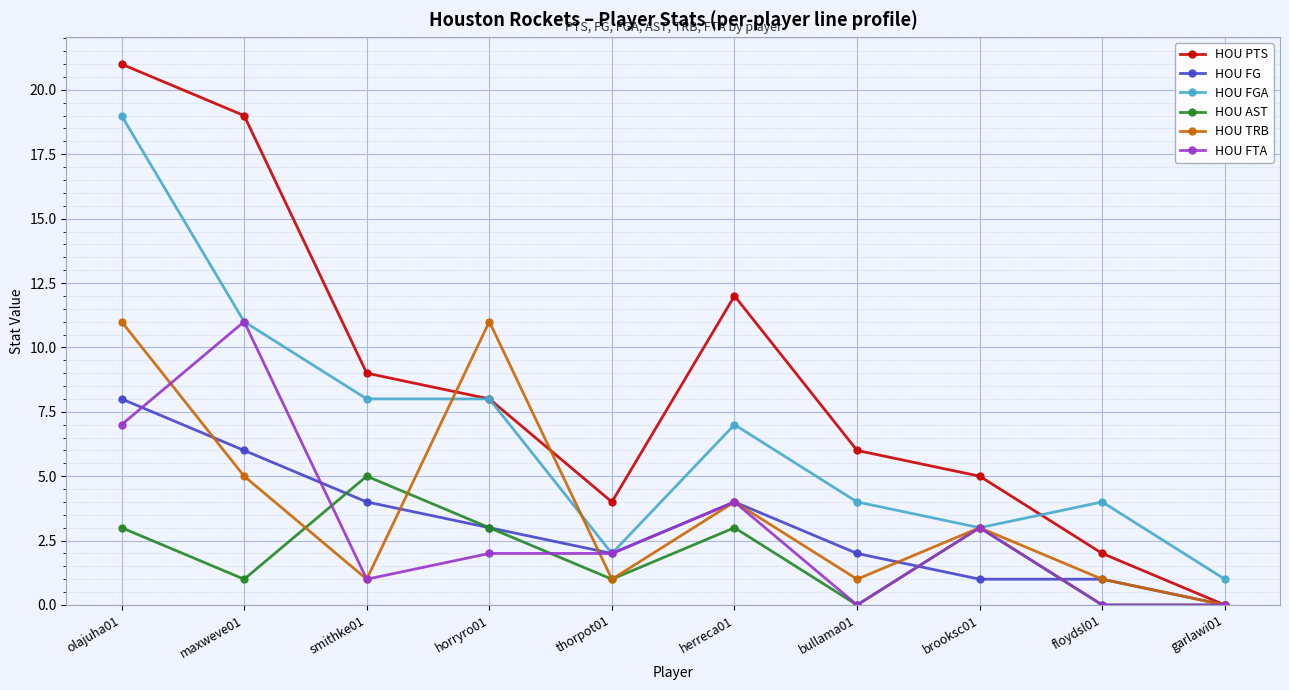

At which label is HOU FTA closest to 5?

herreca01